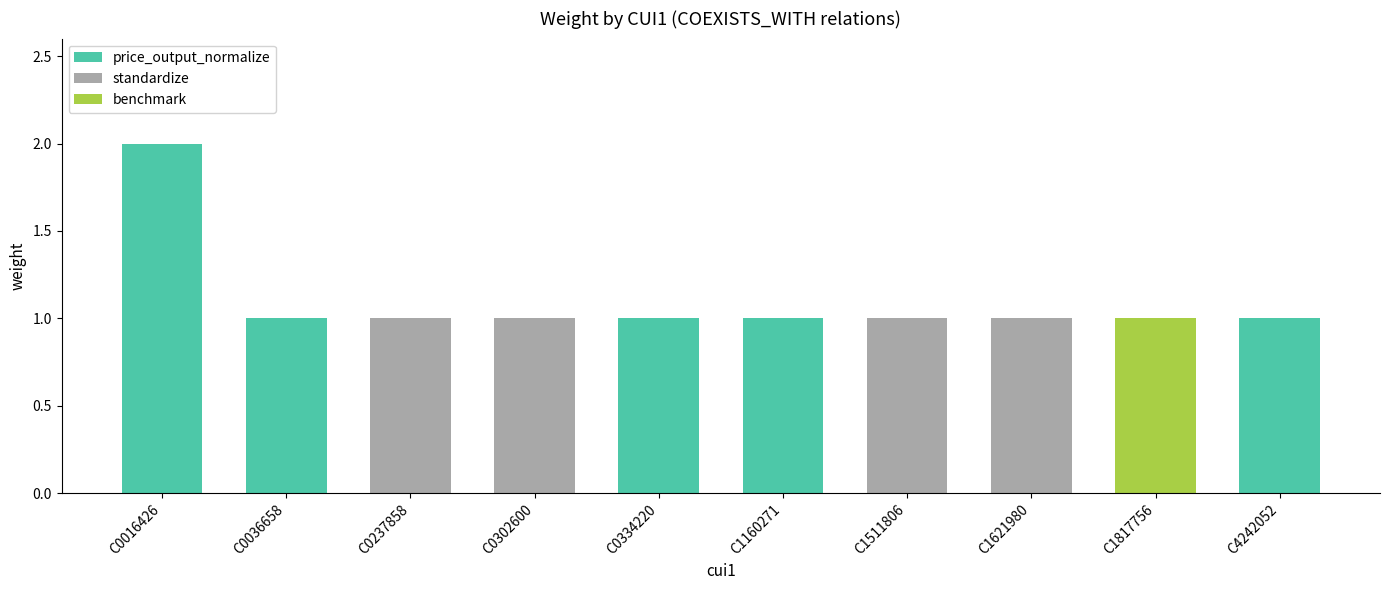

Between C0237858 and C0036658, which is larger?

C0237858